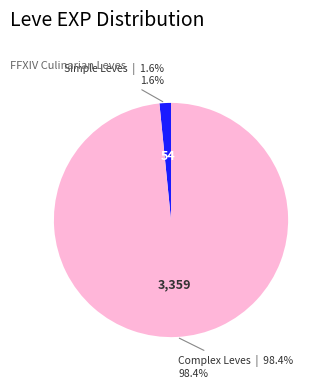

Does any single category account for the majority?

Yes